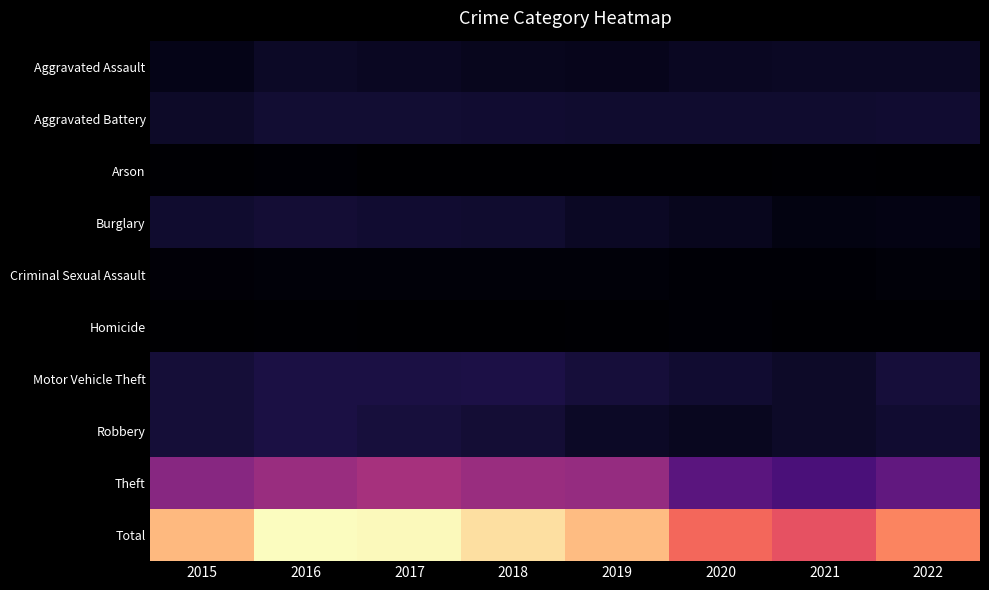

How many data points does each series have?

8